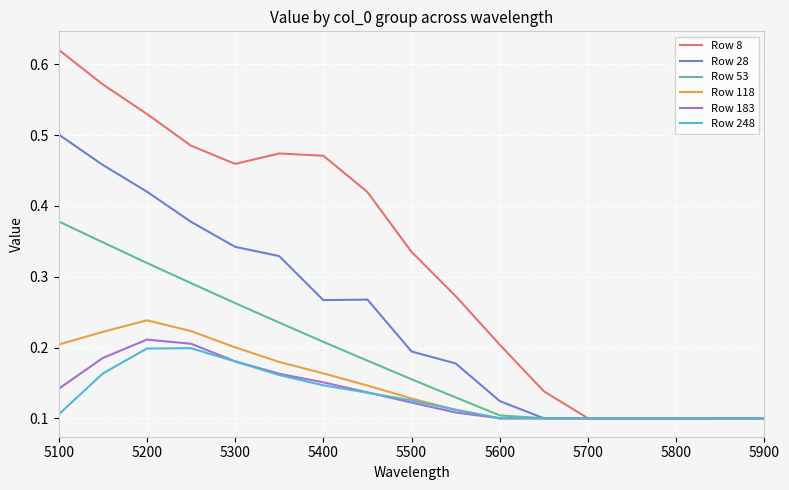

Which series has the largest total across all categories?

Row 8